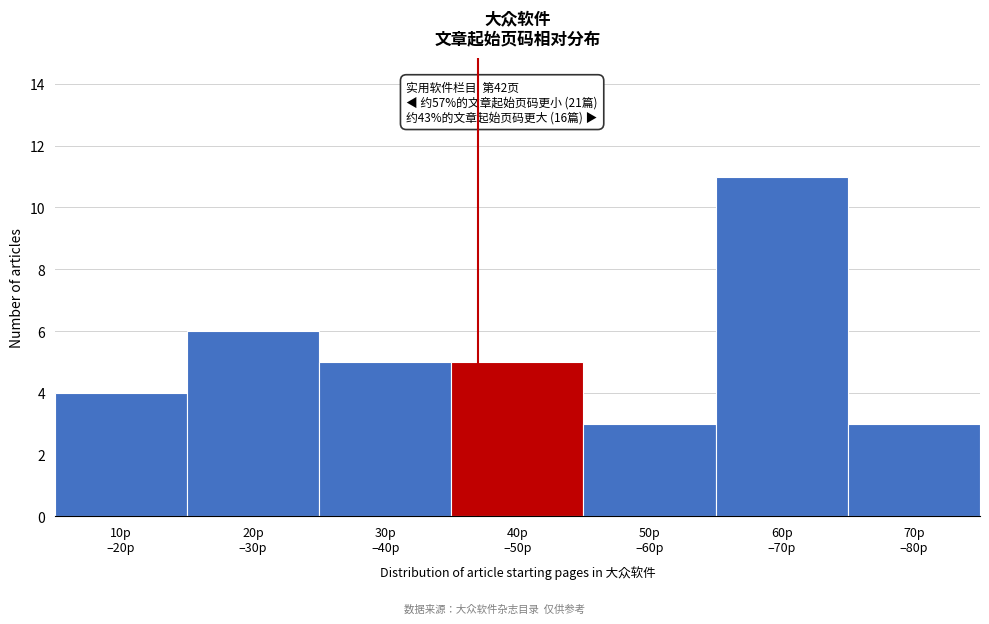

Reading left to right, what are all the values shown in this chart?

4	6	5	5	3	11	3